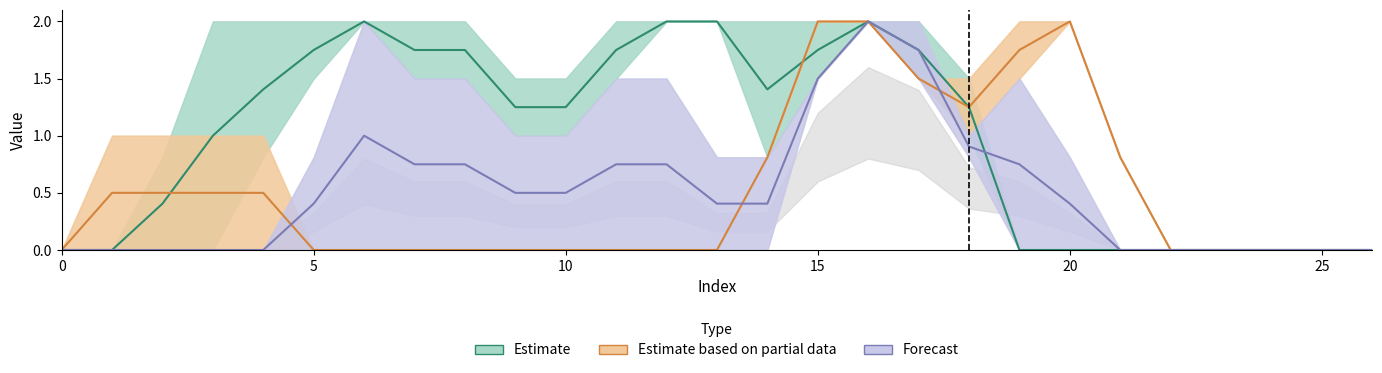

What is the average value of the Estimate based on partial data series?

0.5